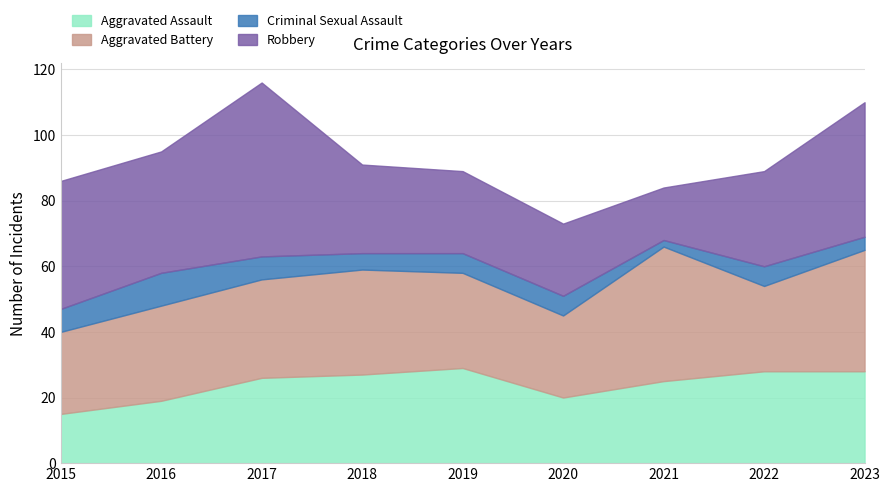

Which series ends up on top after the final intersection of Robbery and Aggravated Battery?

Robbery